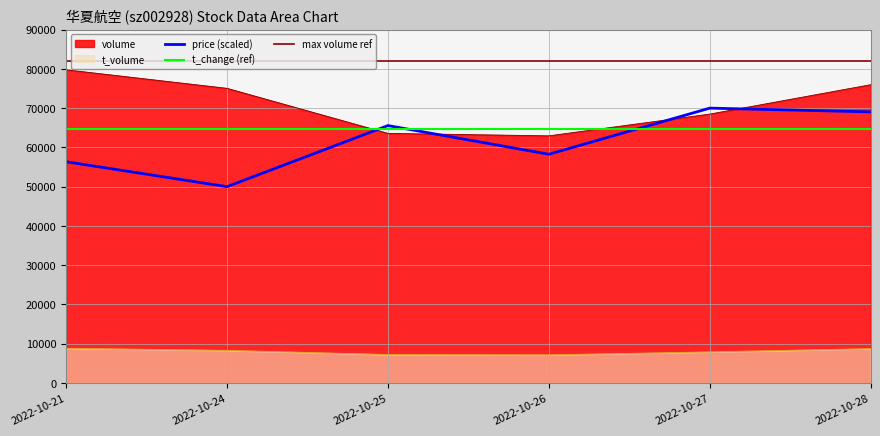

Where is the first local minimum for volume?

2022-10-26